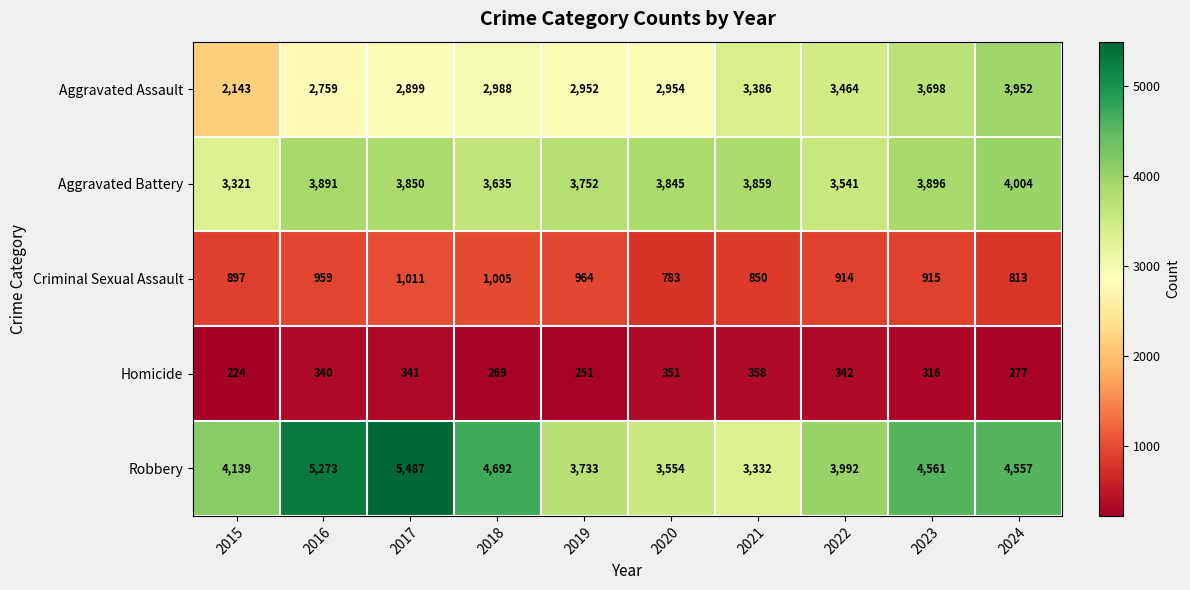

What is the difference between the highest and lowest values at 2017?

5146